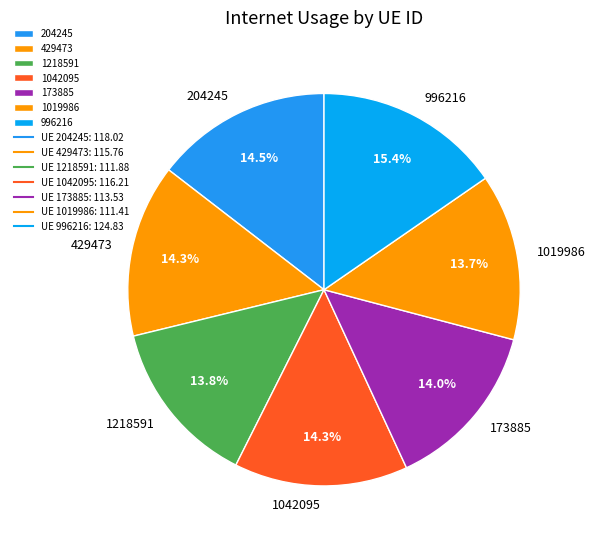

What percentage is NOT represented by 1042095?

85.7%